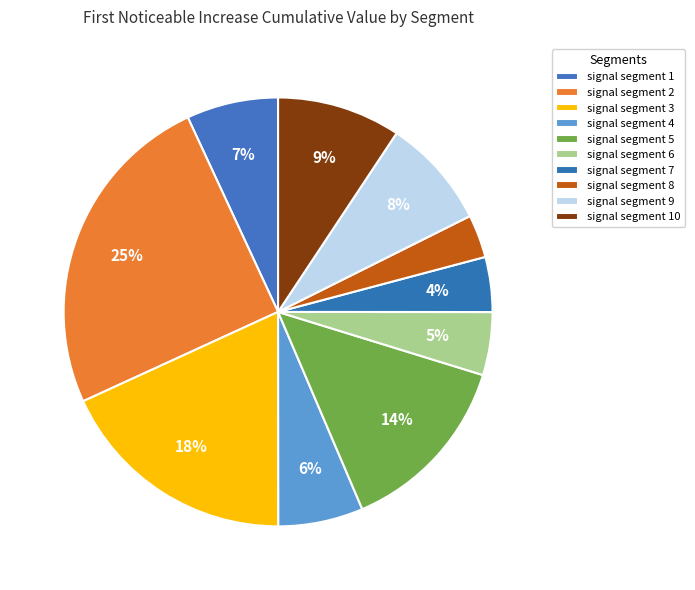

What is the largest slice in the pie chart?

signal segment 2